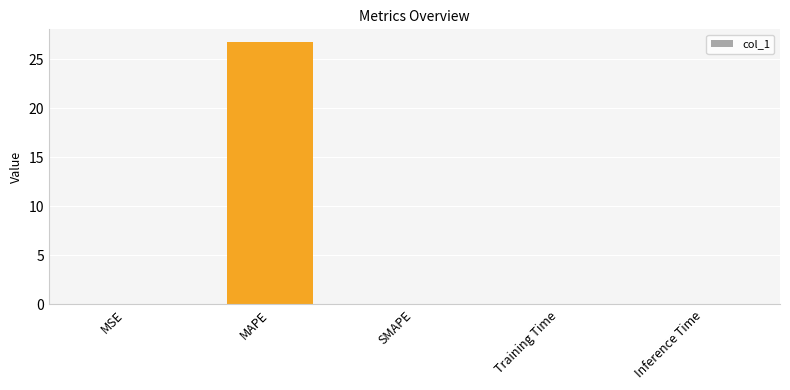

The chart shows a value of 0.0 at MSE. True or false?

True